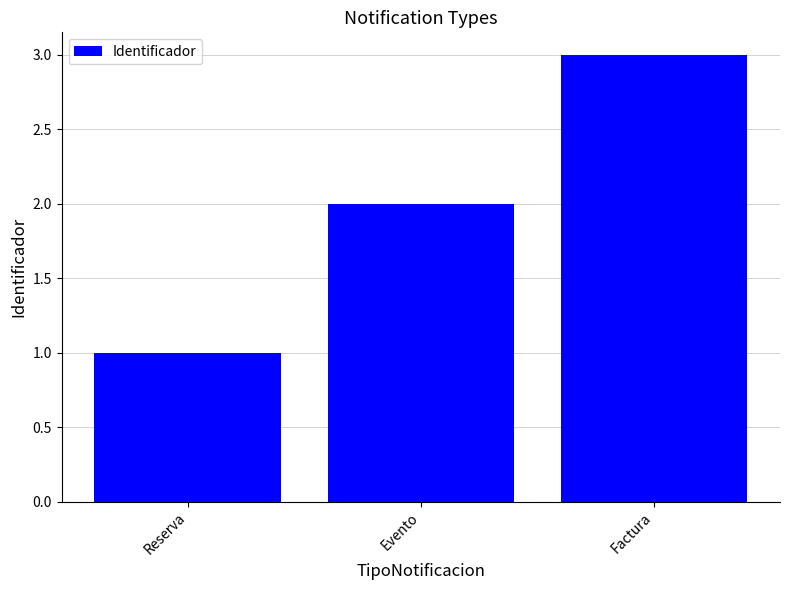

What position from the right is Reserva?

3